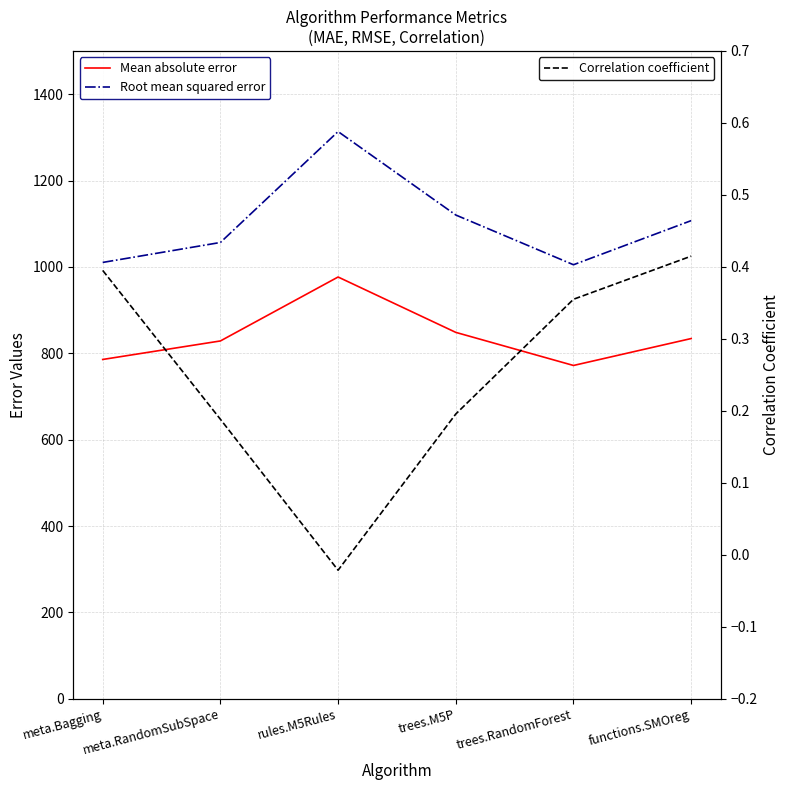

Where does the Mean absolute error series first go above 834?

rules.M5Rules